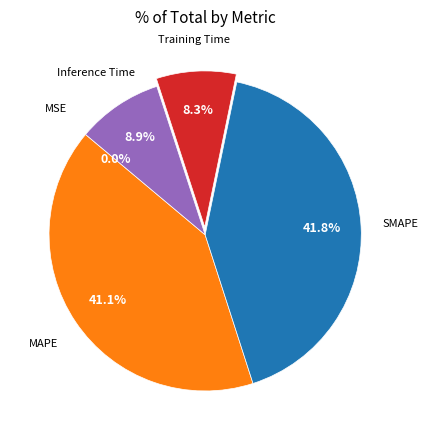

Is there a majority slice in this chart?

No